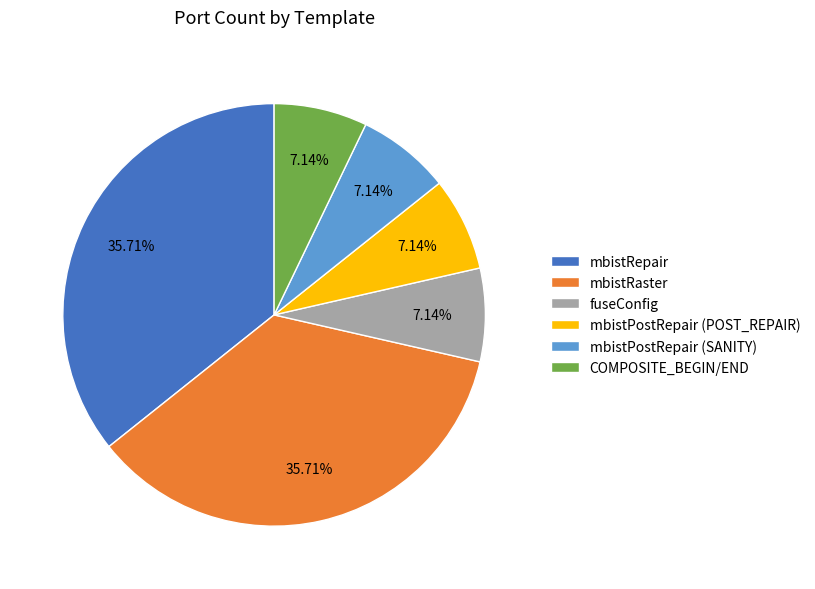

How many slices are in this pie chart?

6